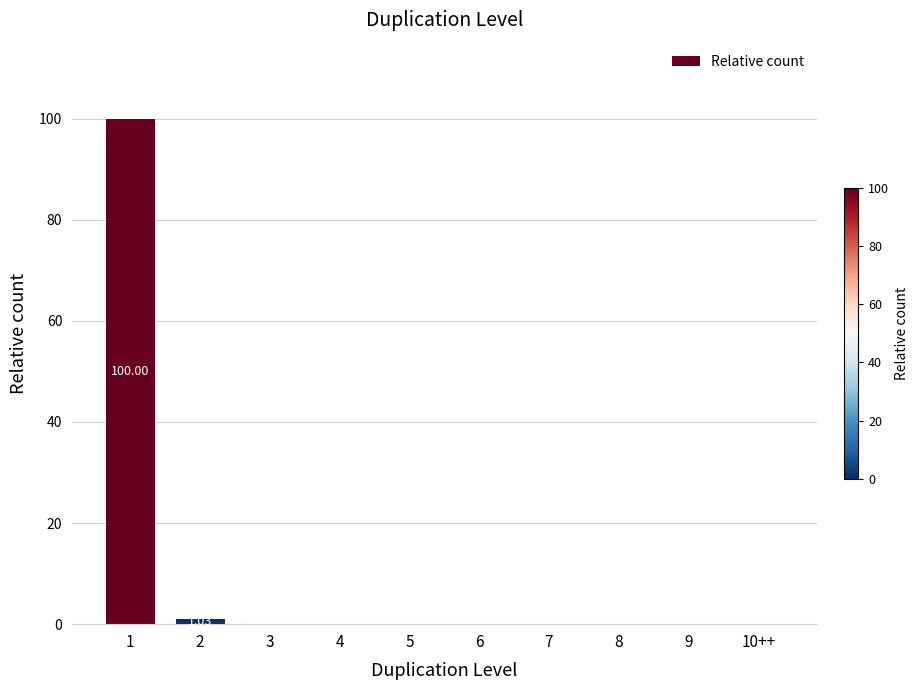

What is the sum of all values?

101.0